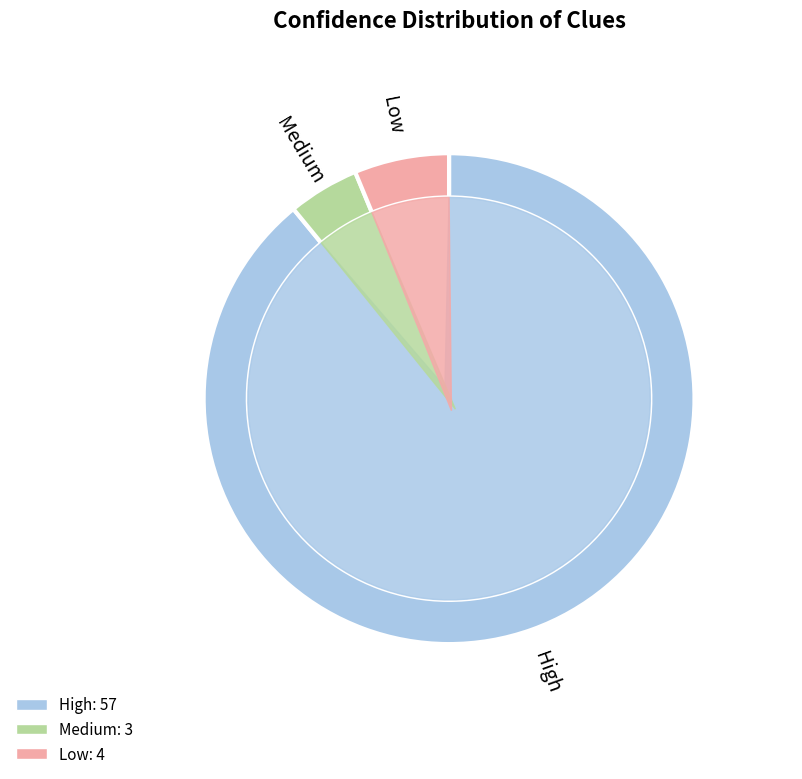

What is the ratio of the value at Low to the value at High?

0.1